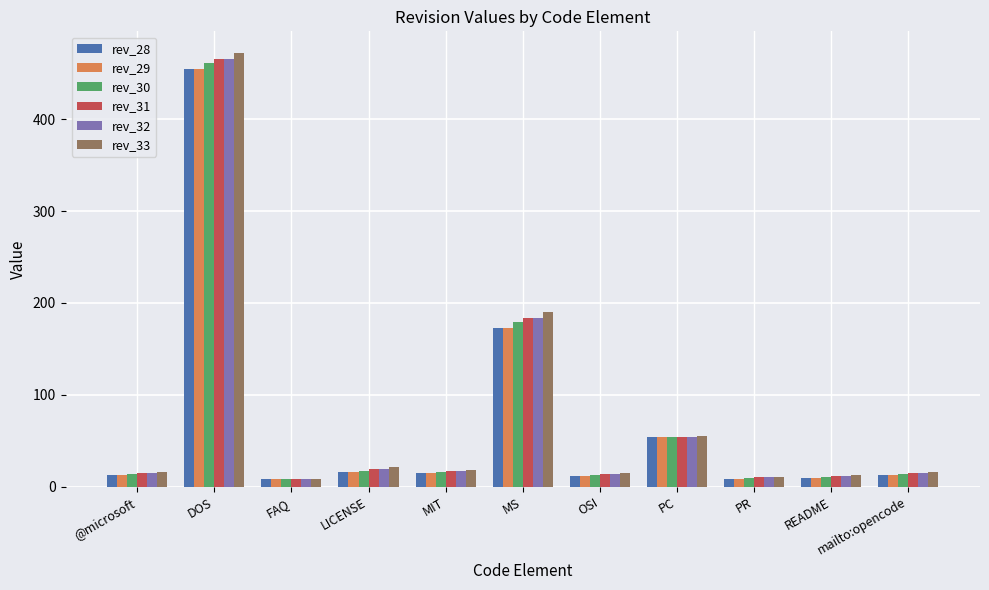

At which label is rev_33 closest to 240?

MS